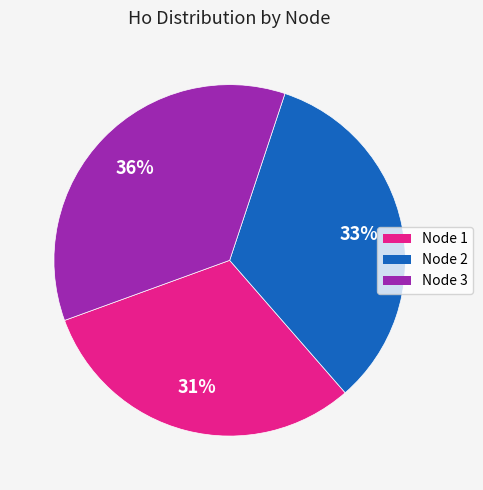

How many slices are in this pie chart?

3